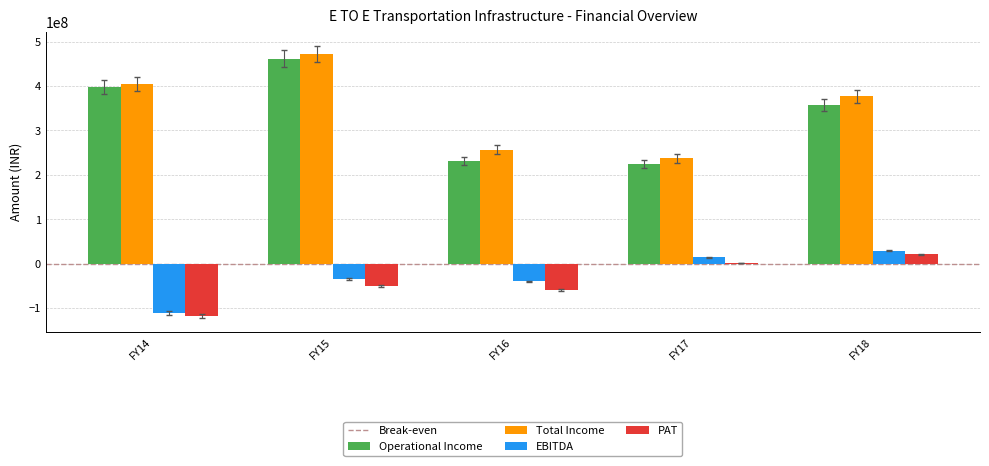

At which category does the chart reach its peak across all series?

FY15